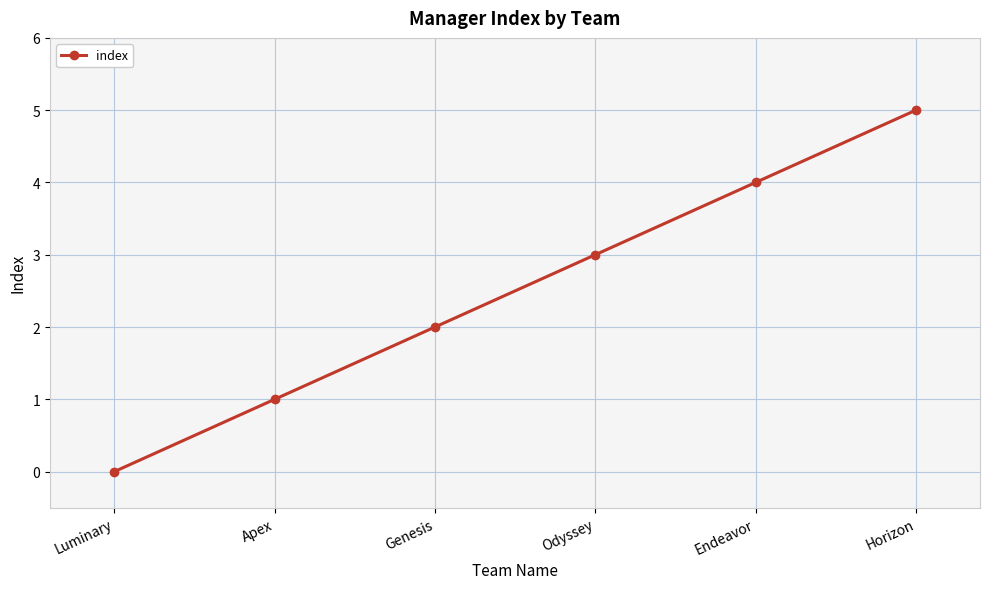

At which category does the chart reach its peak across all series?

Horizon